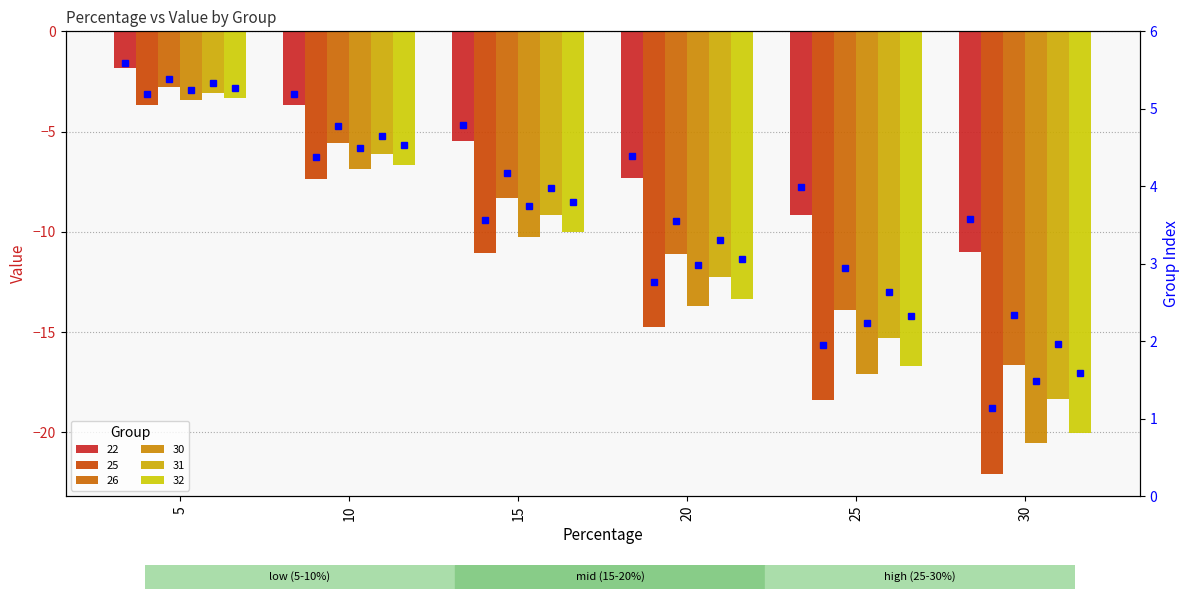

Count the number of categories in the chart.

6